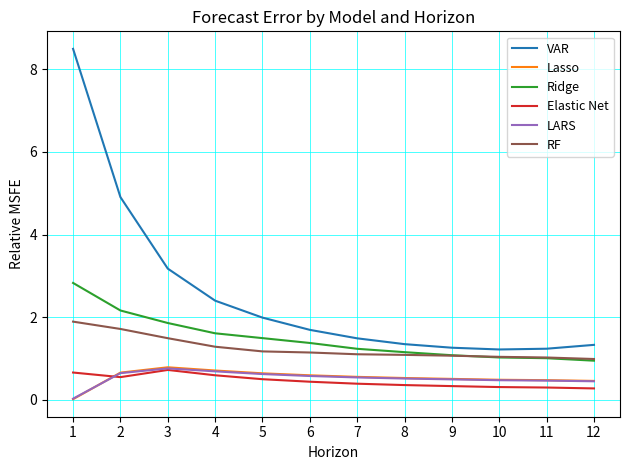

What is the total value across all series at 9?

4.8